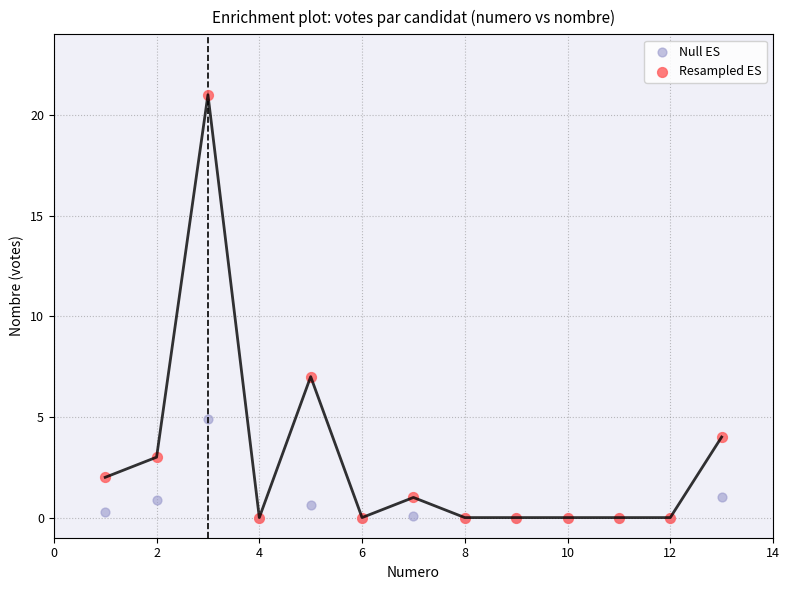

What are all the series names shown in the legend?

Null ES, Resampled ES